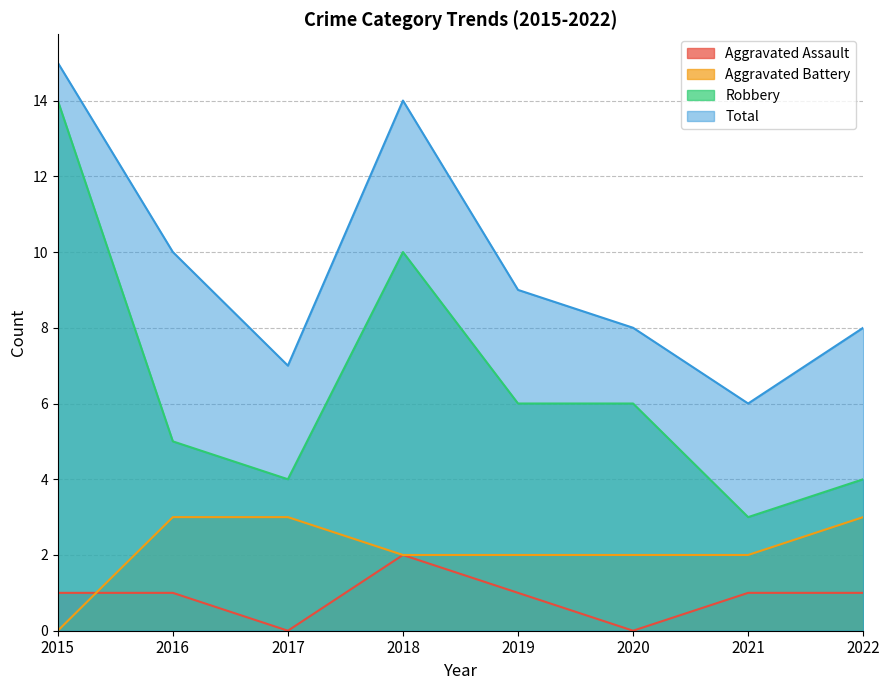

Is the value of Aggravated Assault at 2017 greater than the value of Total at 2020?

No